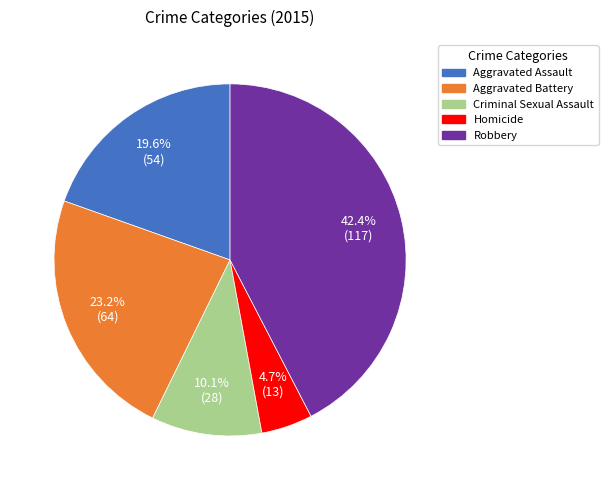

What percentage is the Robbery slice, to the nearest percent?

42%